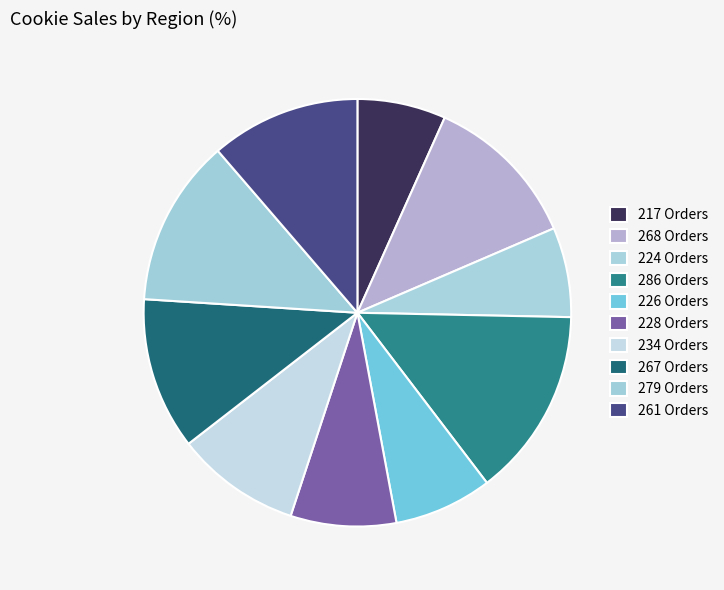

True or false: 217 Orders accounts for 1% of the total.

False